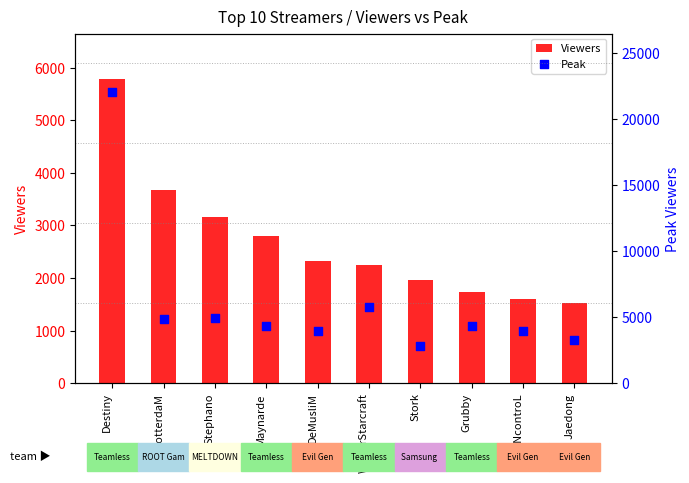

Which series contains the lowest Y value?

Viewers